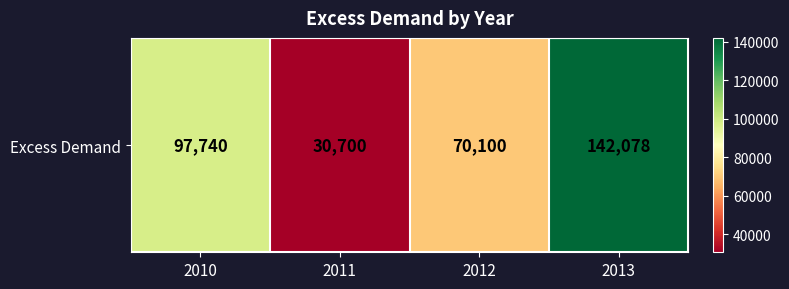

What is the change in value from 2010 to 2012?

-27640